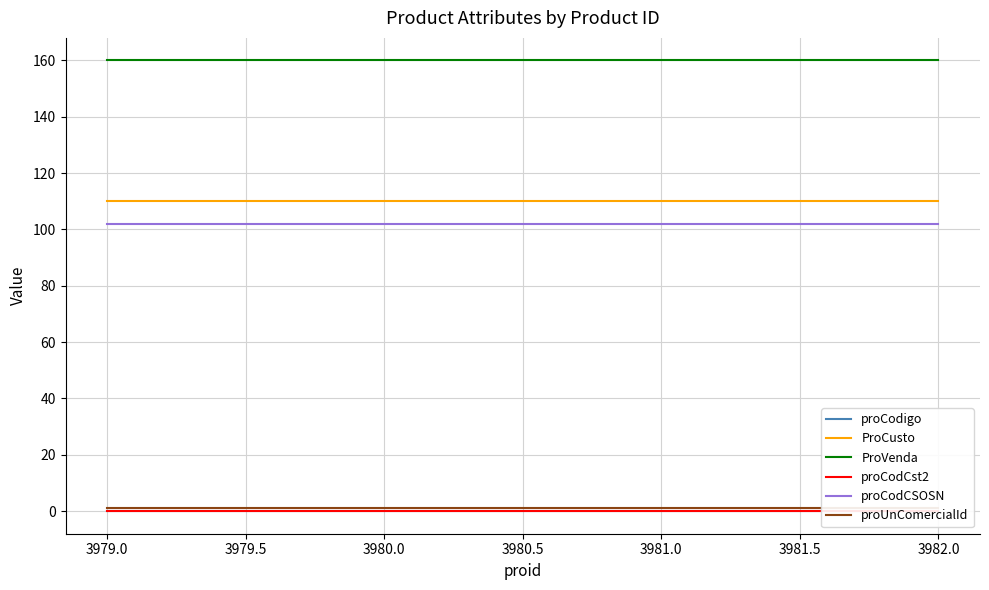

At how many categories does at least one series exceed 137?

4